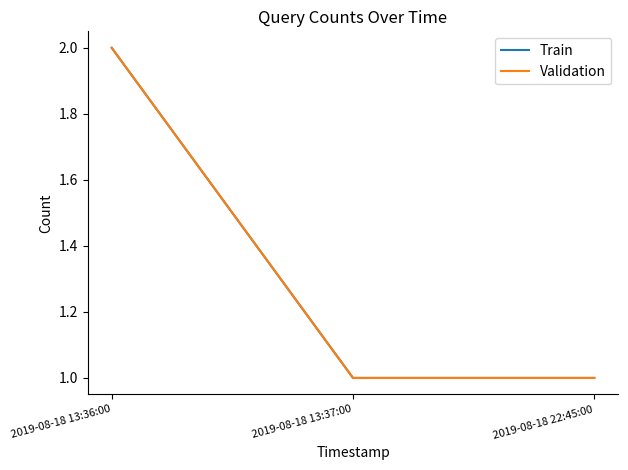

Is this an area chart (filled region under the line)?

No